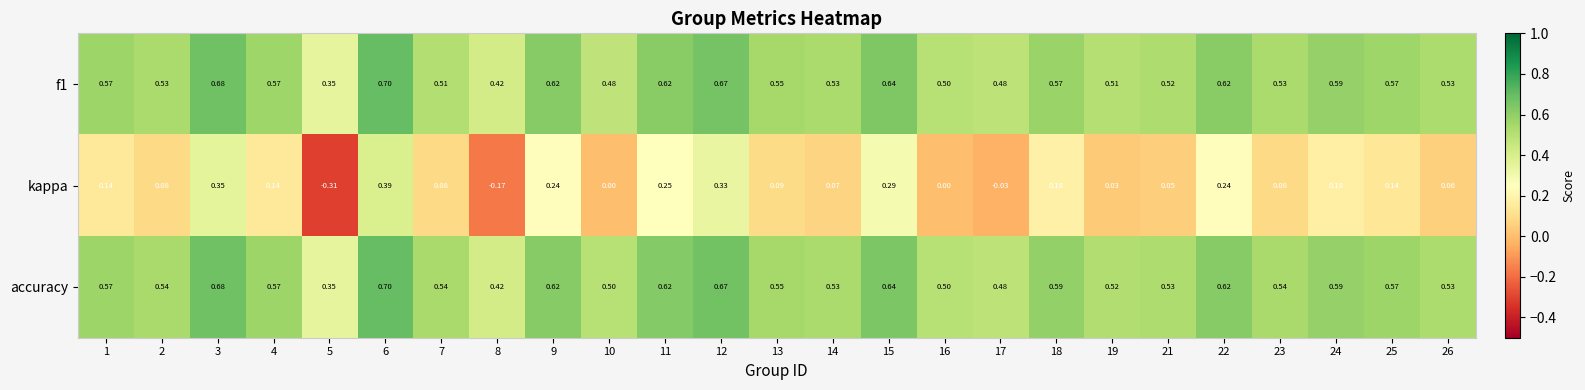

Which series has the largest total across all categories?

accuracy